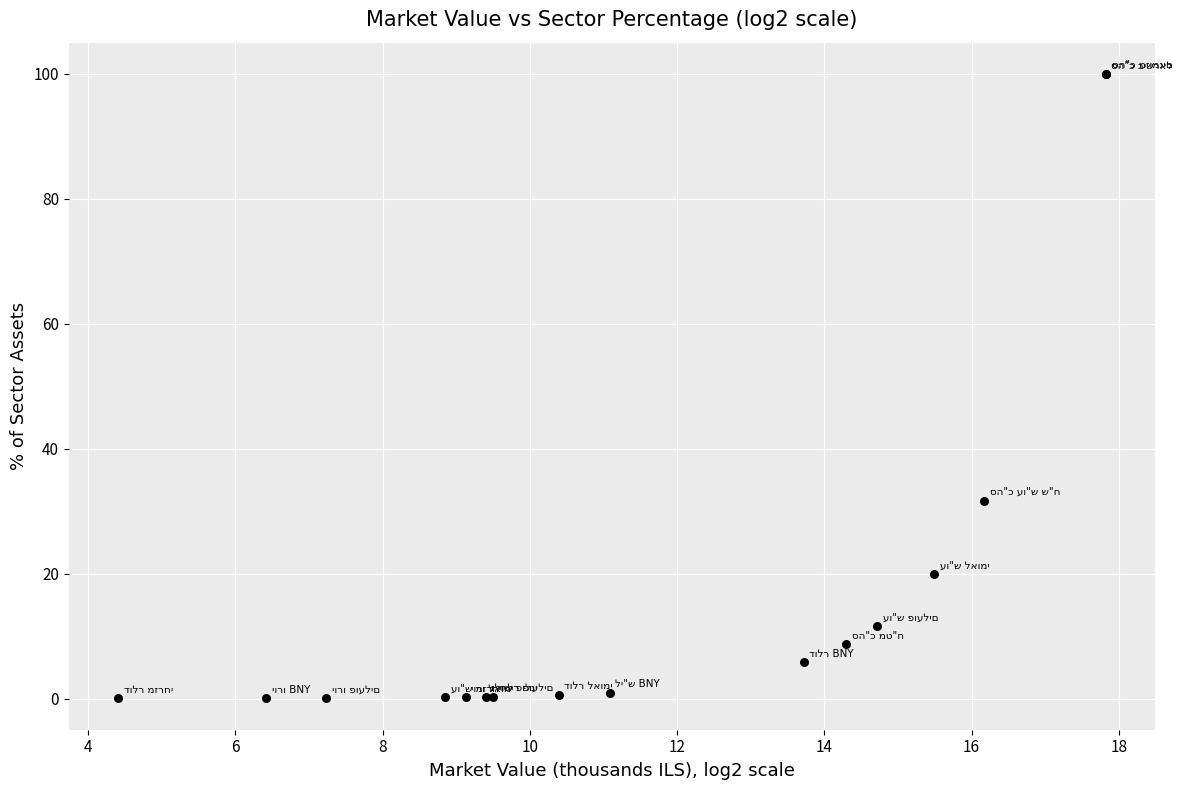

What Y value in the scatter plot is closest to 50?

31.7